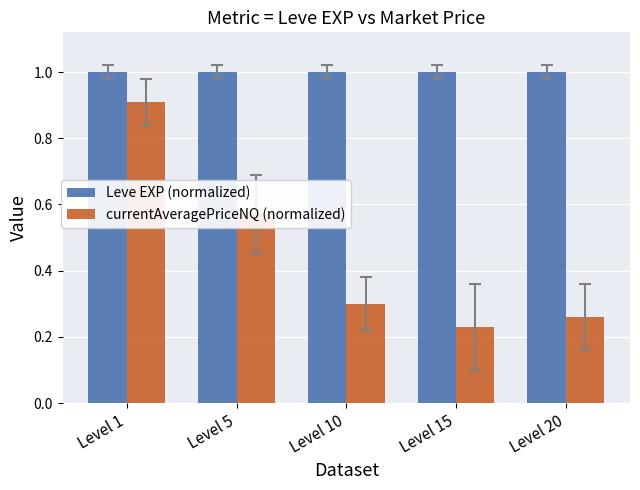

What is the average value of the currentAveragePriceNQ (normalized) series?

0.5